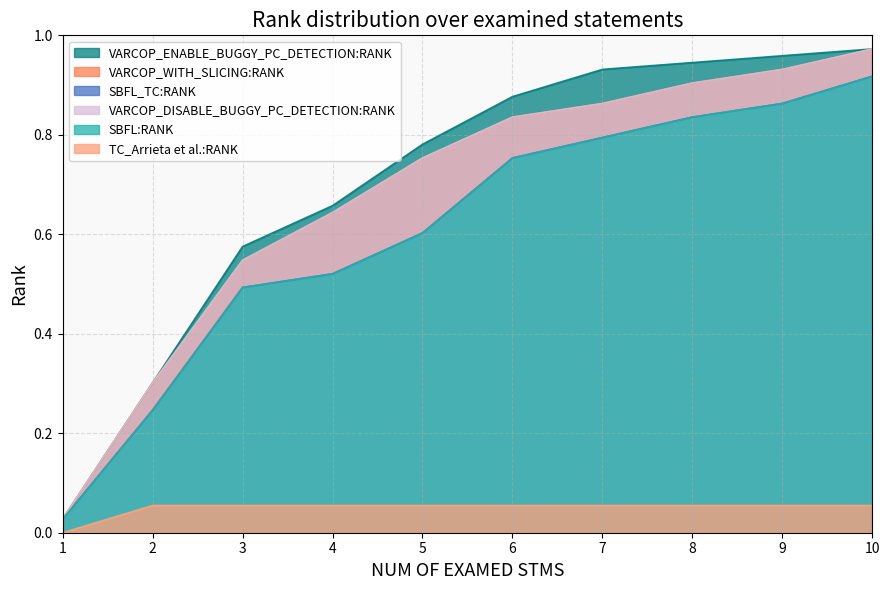

At which category is the sum across all series the highest?

10